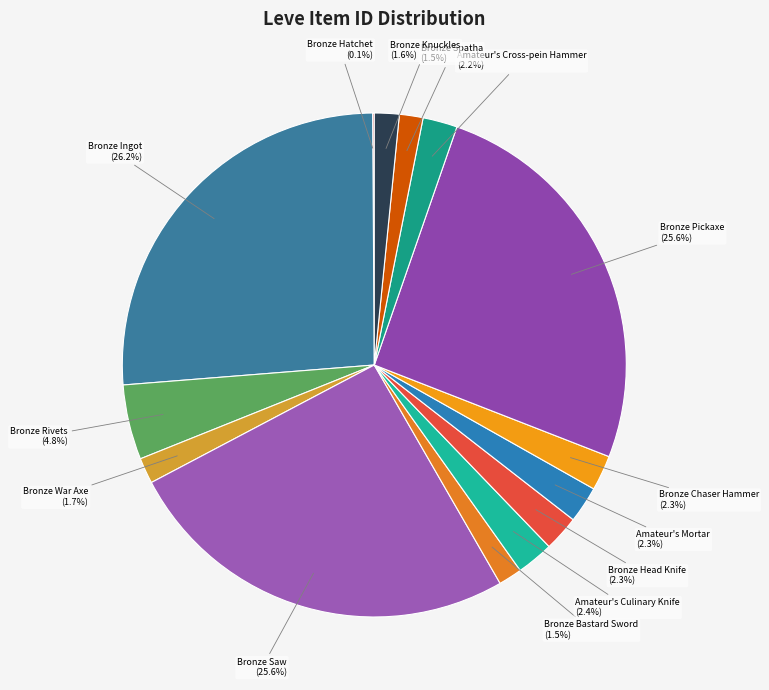

Which slice is the largest?

Bronze Ingot